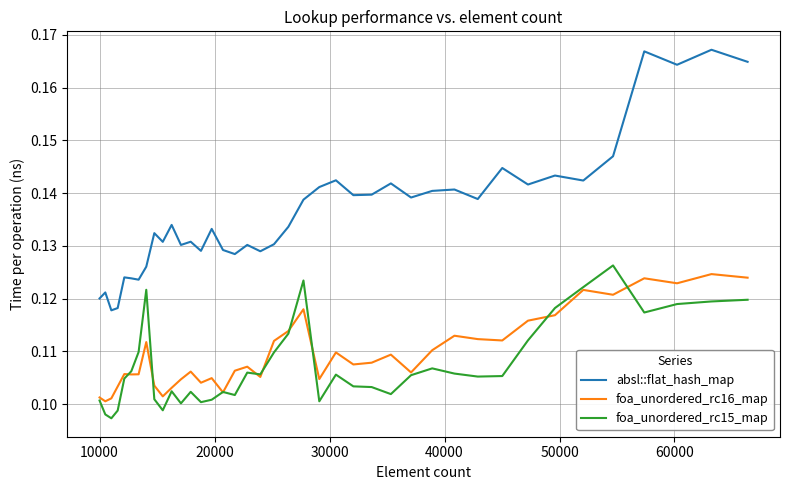

Rank the series by their maximum value, from lowest to highest.

foa_unordered_rc16_map, foa_unordered_rc15_map, absl::flat_hash_map